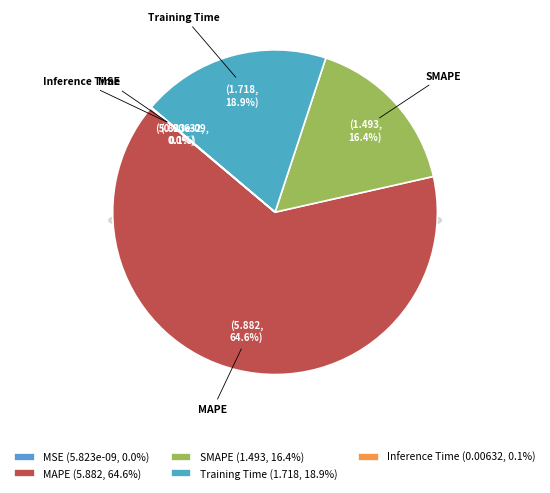

To the nearest percent, what portion does Training Time represent?

19%